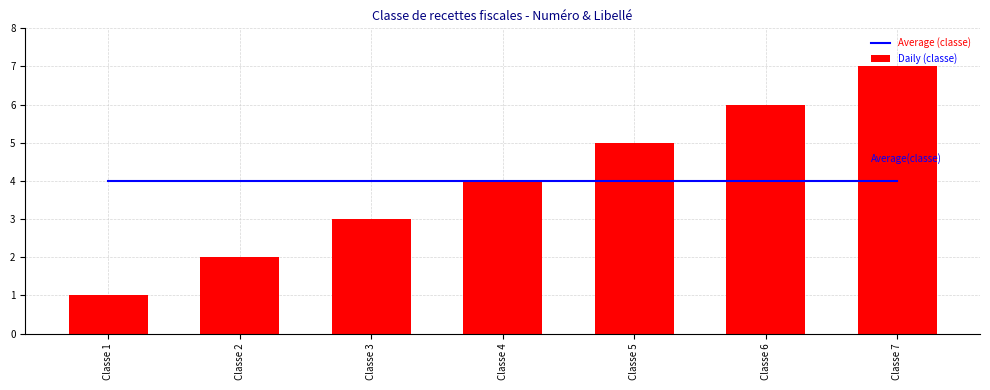

How many Daily (classe) values are between 2 and 6?

5